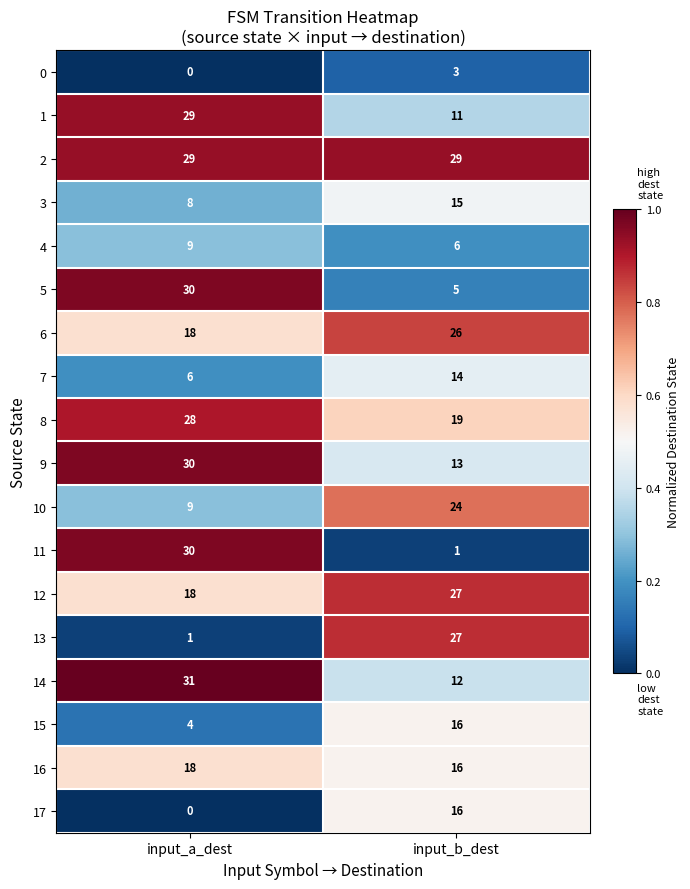

Where is 13 nearest to the value 14?

input_a_dest